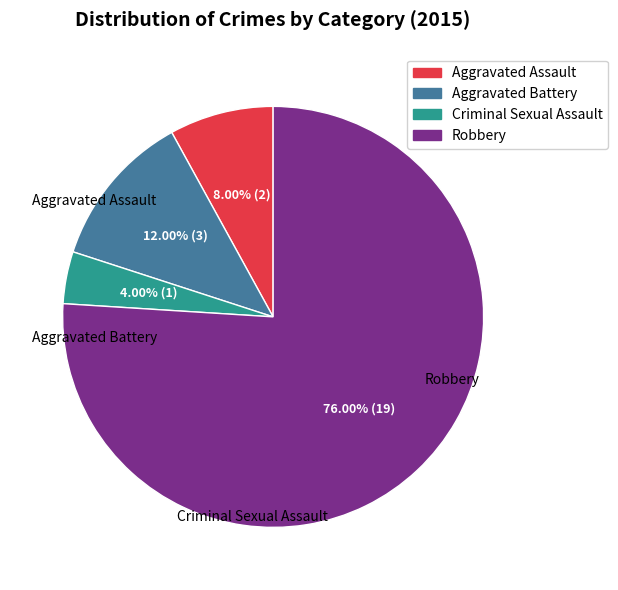

To the nearest percent, what is the difference between the Aggravated Battery and Robbery slice percentages?

64%